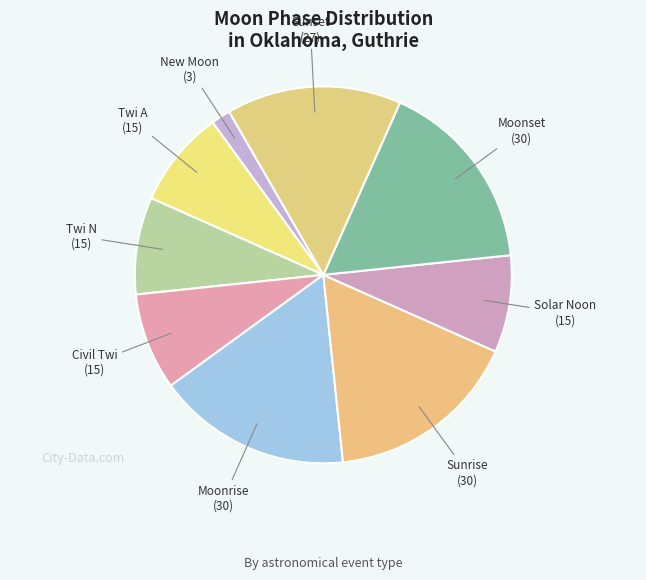

How many slices are in this pie chart?

9